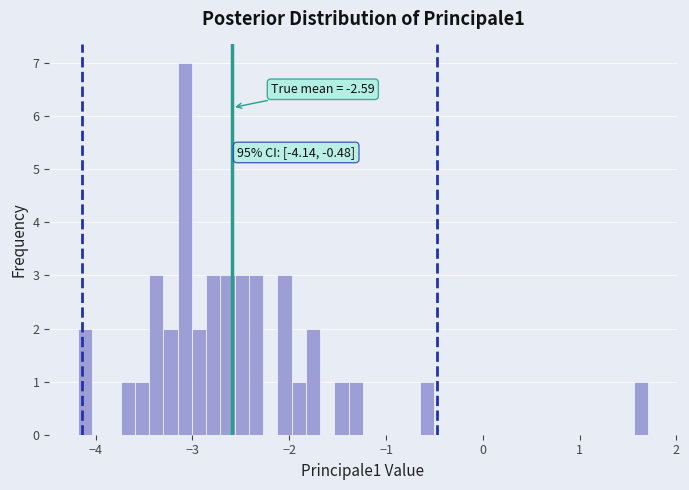

Around what value on the x-axis is the tallest bar? Give the approximate position of its centre, as read against the axis.

-3.1